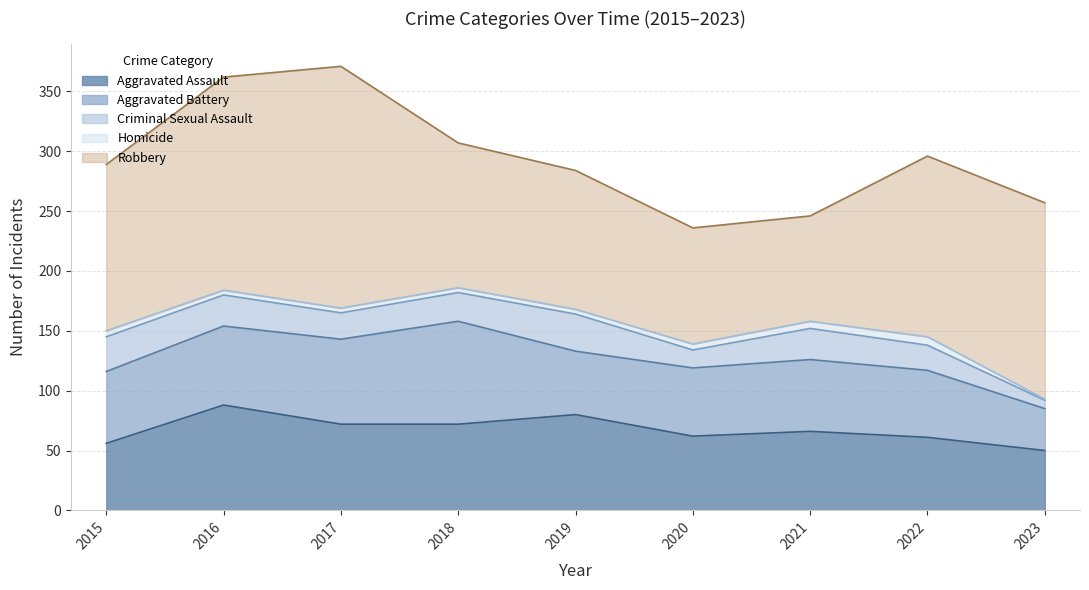

Which series has the largest range (max minus min)?

Robbery